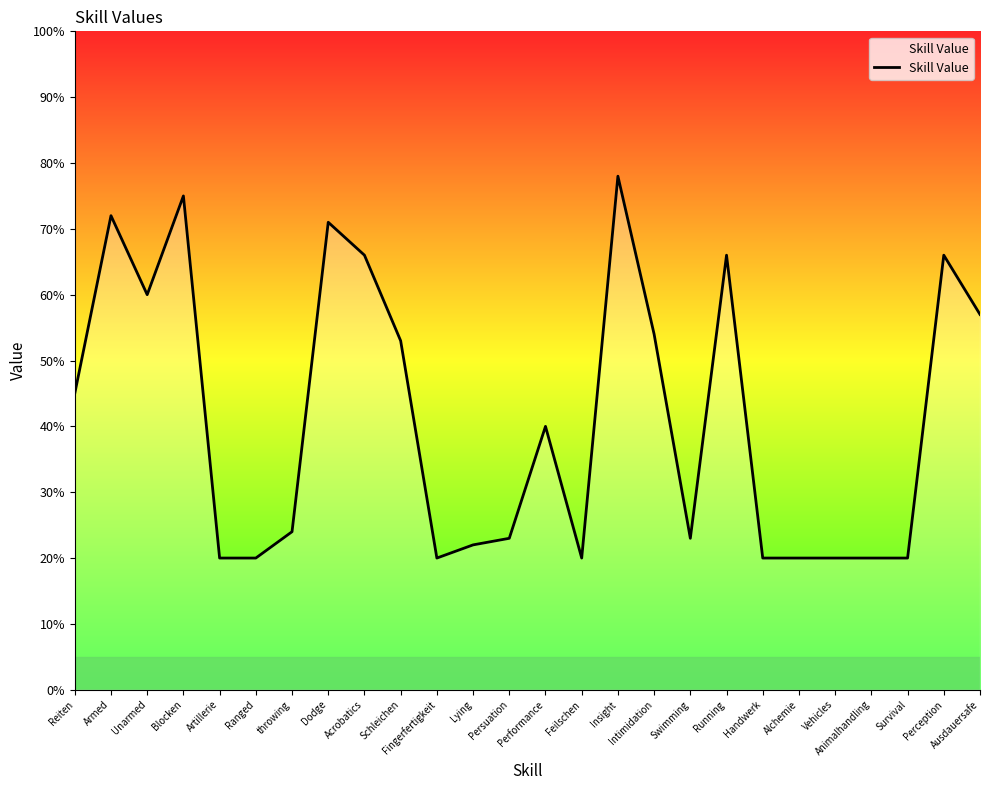

What is the sum of all values?

1075